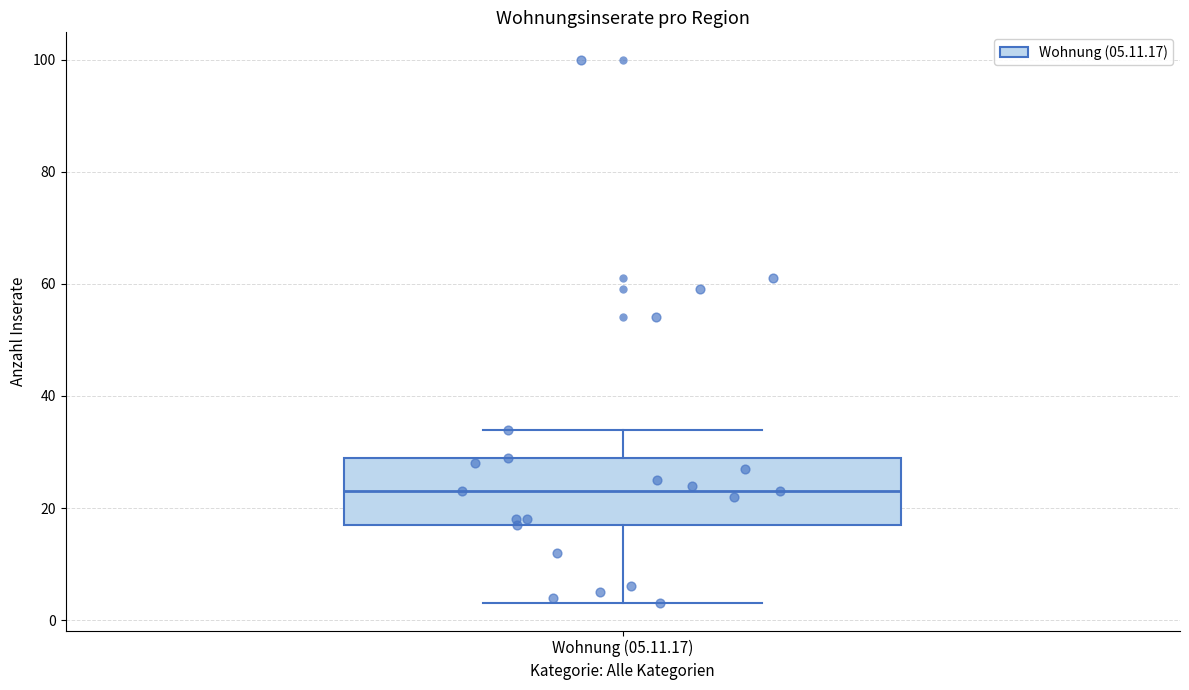

Where is the upper edge of the box for Wohnung (05.11.17) on the y-axis? The values are not printed on the chart, so give them approximately, as read against the axis.

30